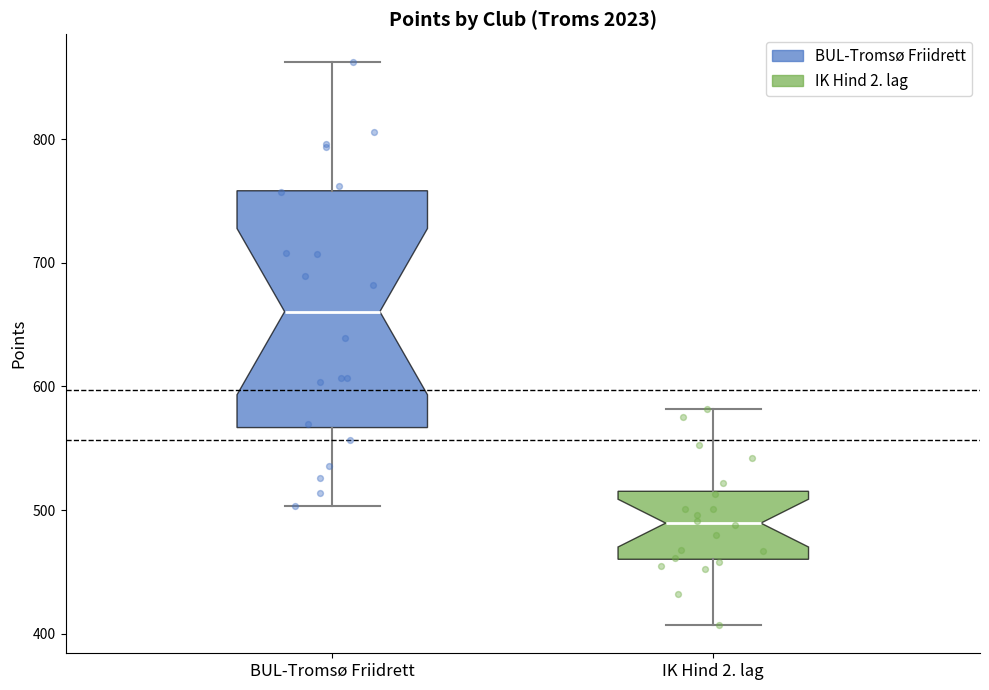

Reading left to right, transcribe this box plot: for each box, give where its median line is, the range the box spans, and where its two whiskers end, as read against the y-axis. The values are not printed on the chart, so give them approximately, as read against the axis.

BUL-Tromsø Friidrett: median 660, box 570 to 760, whiskers 500 to 860
IK Hind 2. lag: median 490, box 460 to 520, whiskers 410 to 580